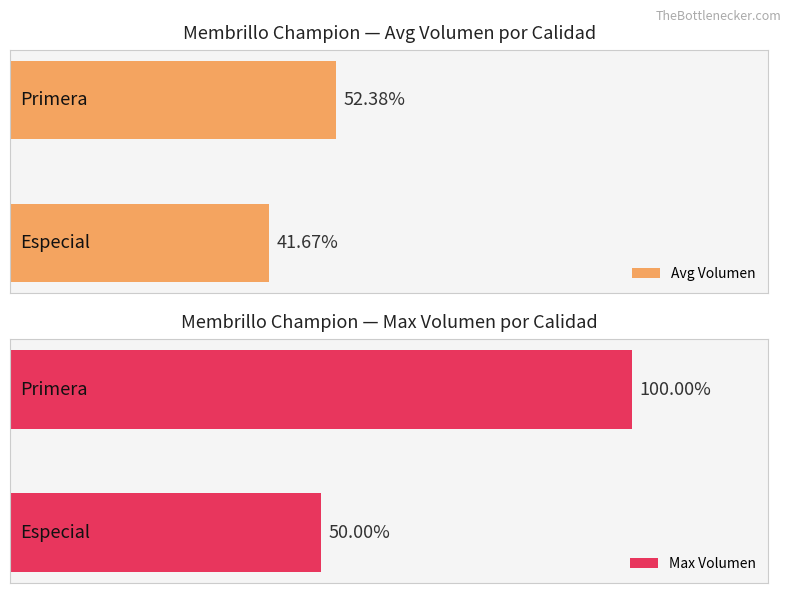

Is it true that Volumen equals 23 at 12000?

False